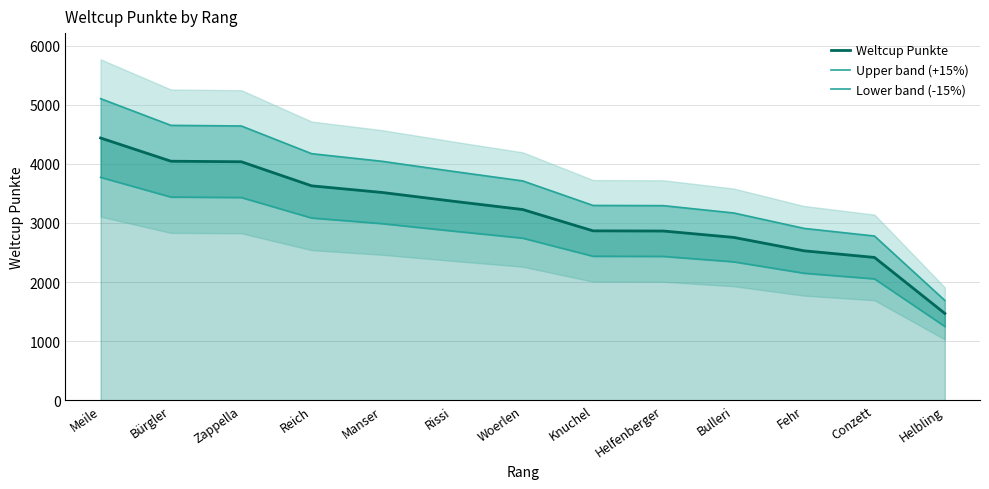

True or false: Weltcup Punkte and Upper band (+15%) intersect in this chart.

False